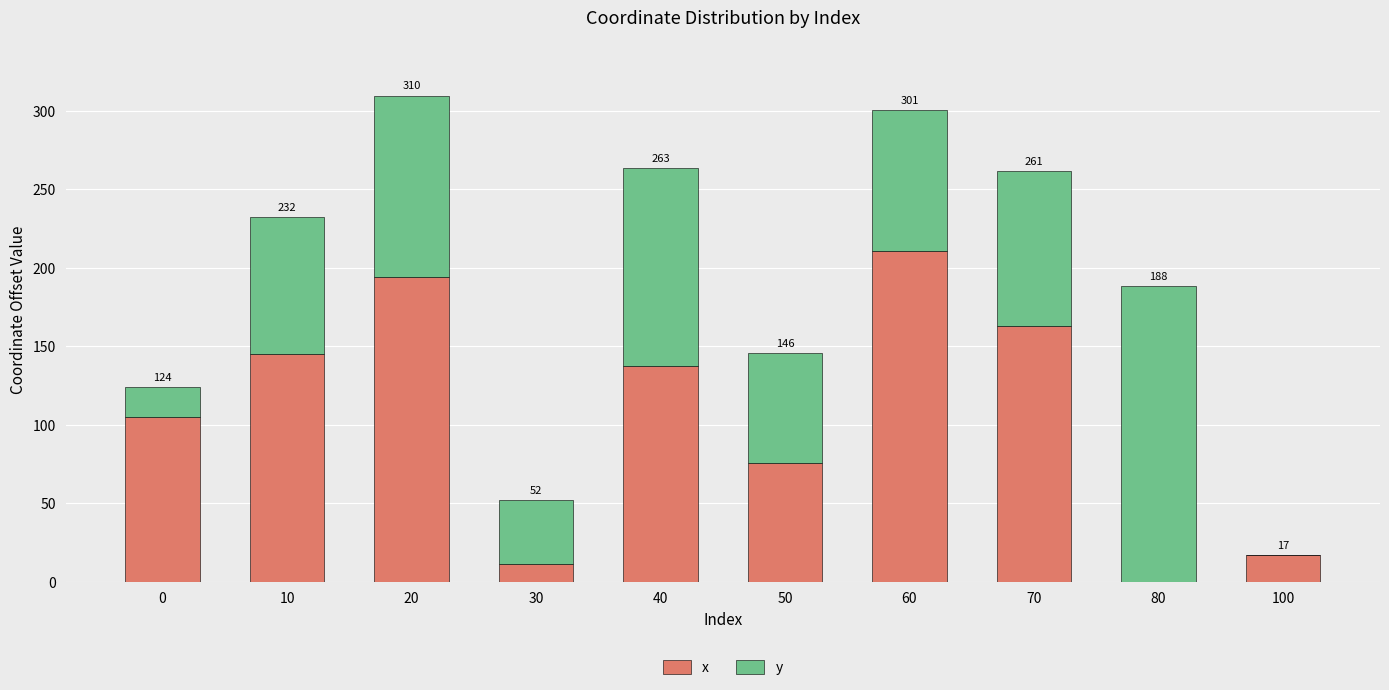

Between 50 and 100, which series saw the biggest shift?

y